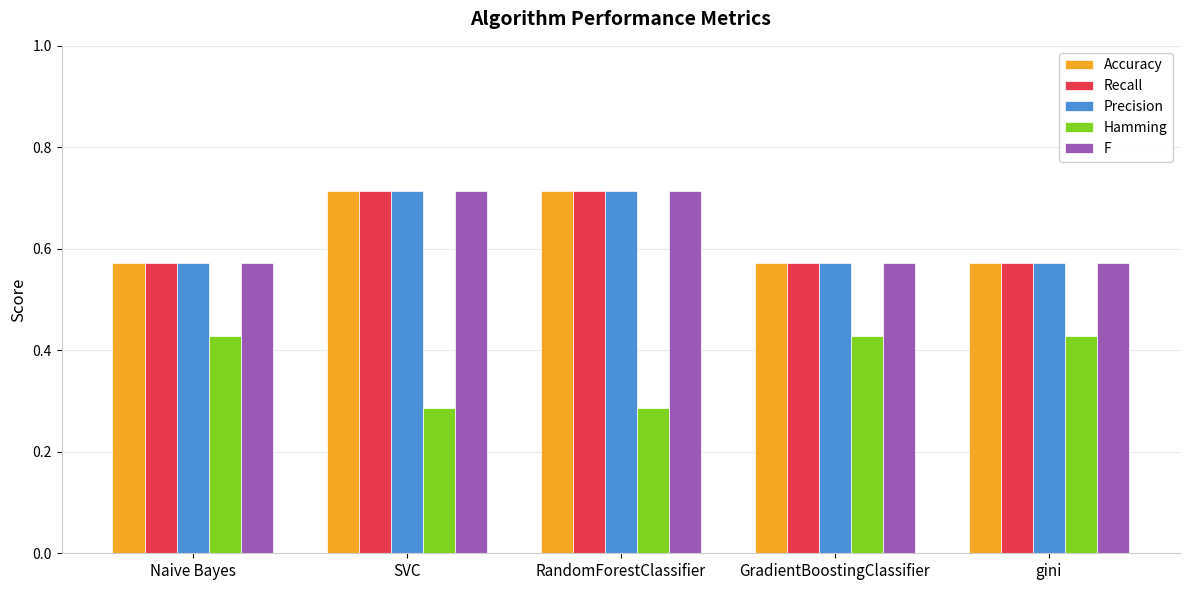

What is the label of the 5th bar from the right?

Naive Bayes